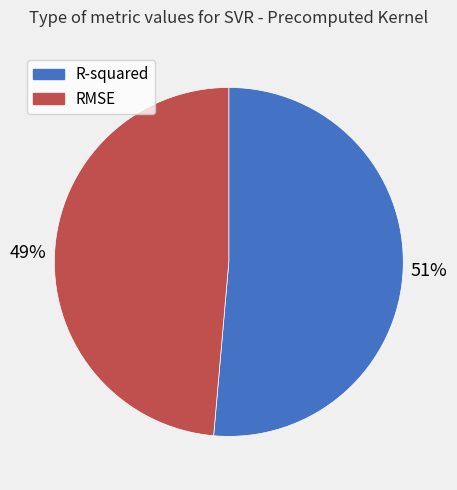

How many segments does this pie chart have?

2